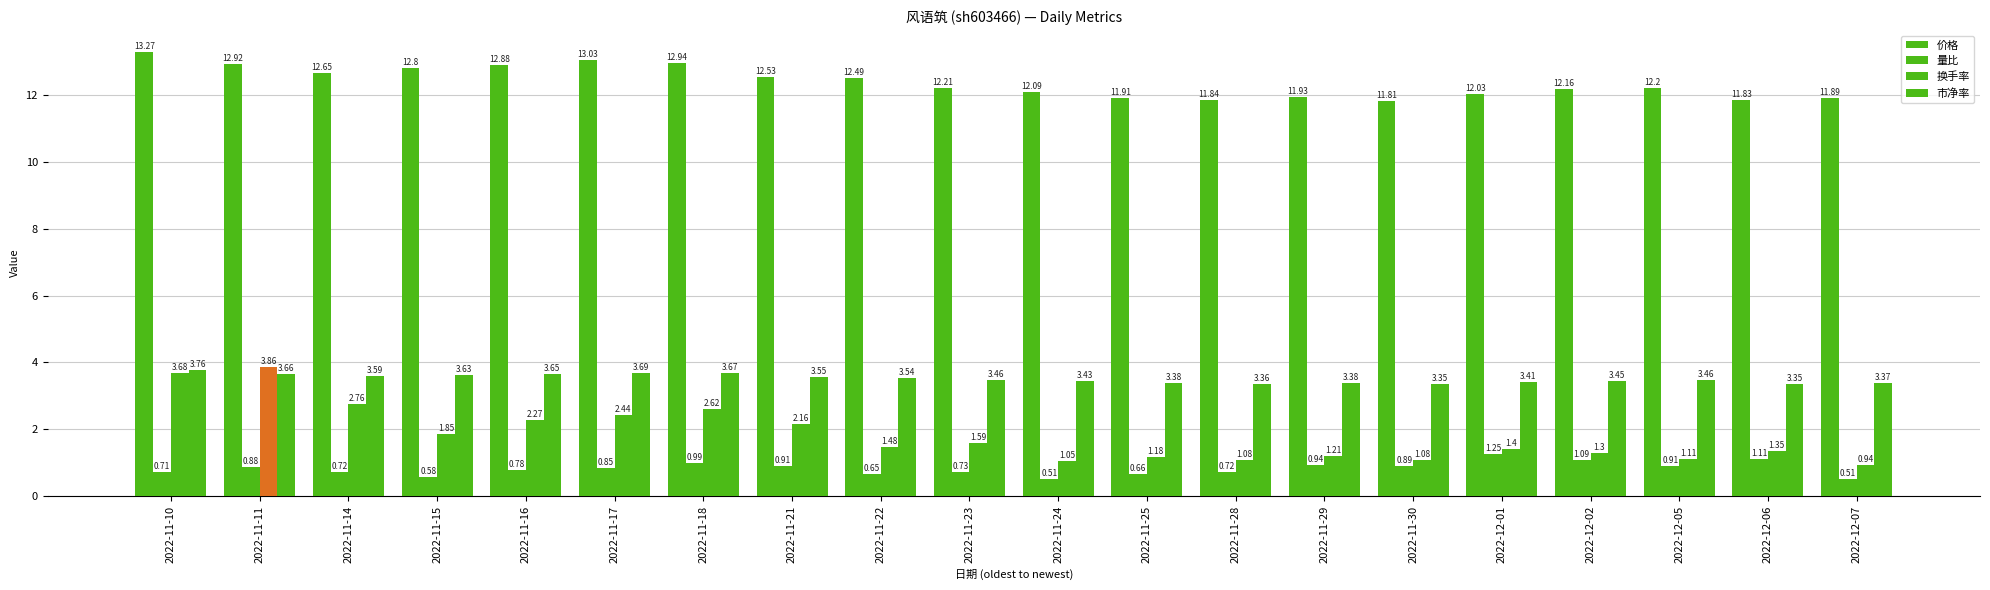

Does the chart contain any negative values?

No